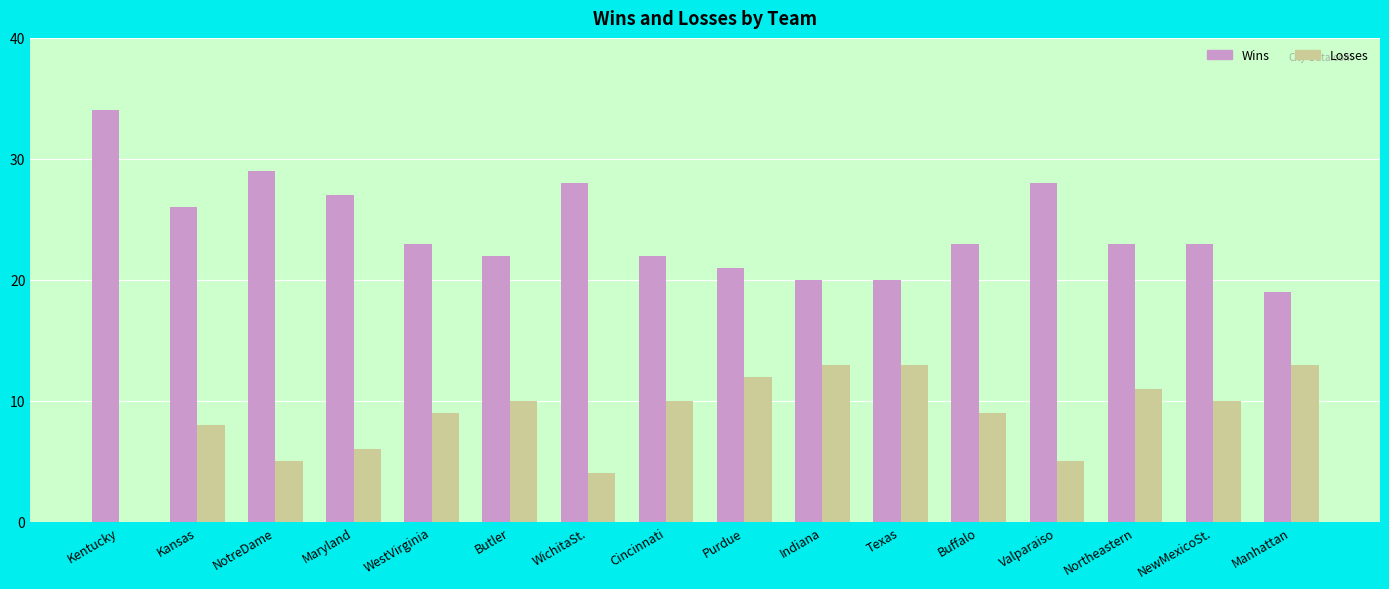

True or false: Losses has a value of 2 at Buffalo.

False